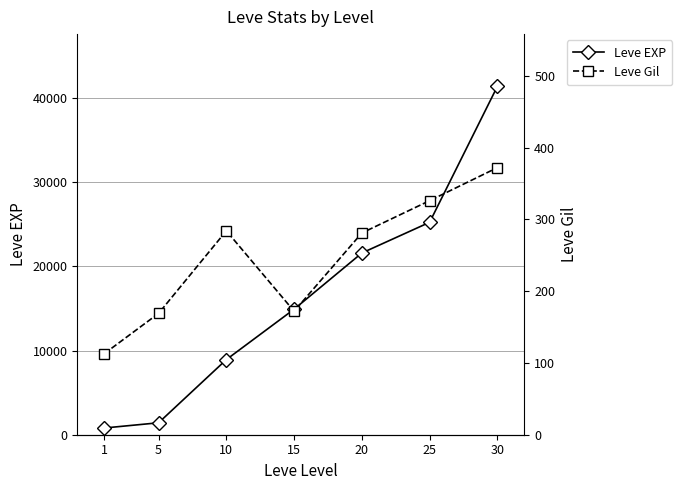

How many interior local peaks does the Leve Gil series have?

1